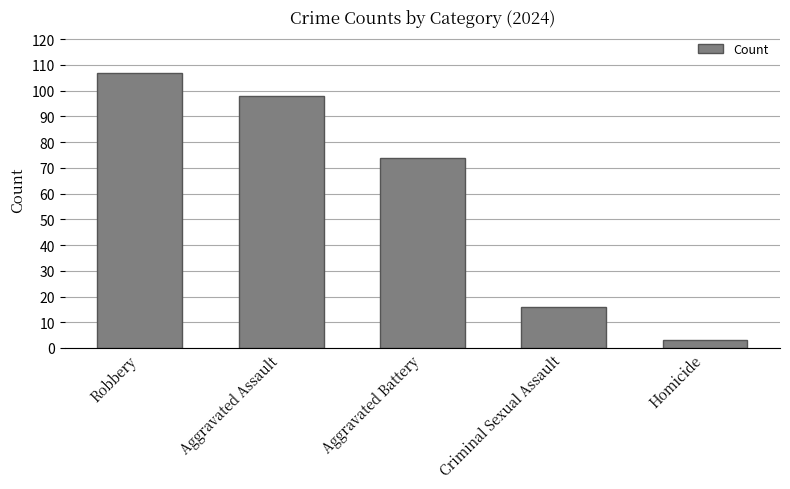

Approximately how many times larger is the value at Aggravated Battery compared to Criminal Sexual Assault?

4.6